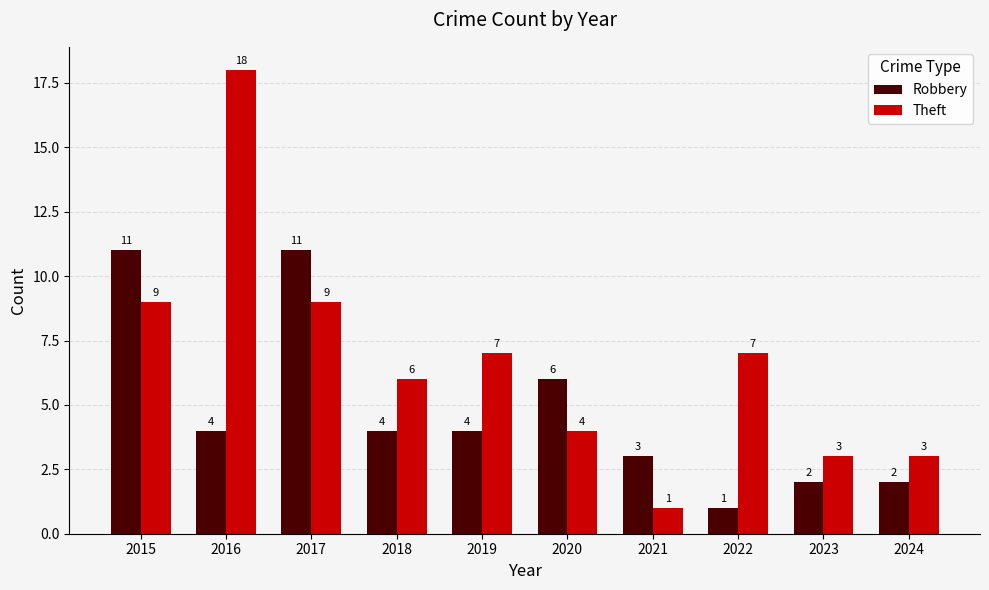

Reading left to right, what are all the values shown in this chart?

Robbery: 11	4	11	4	4	6	3	1	2	2
Theft: 9	18	9	6	7	4	1	7	3	3